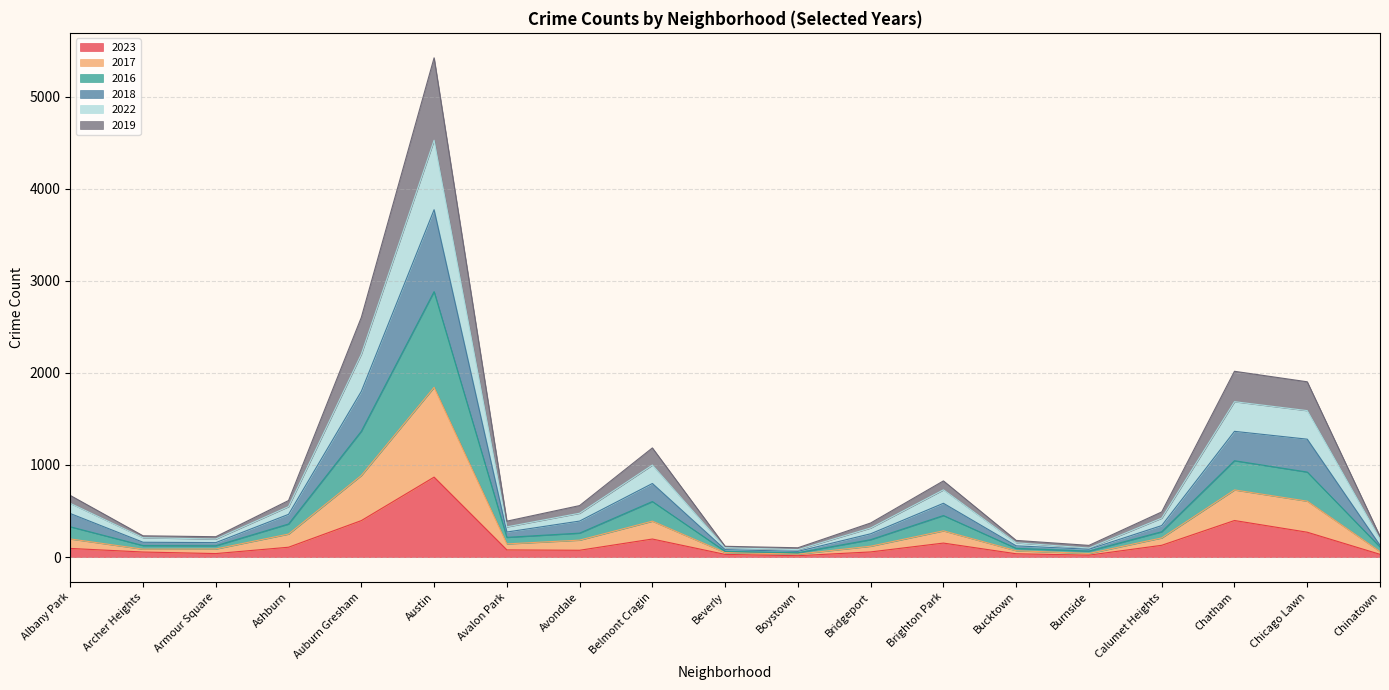

True or false: 2017 and 2019 intersect in this chart.

False